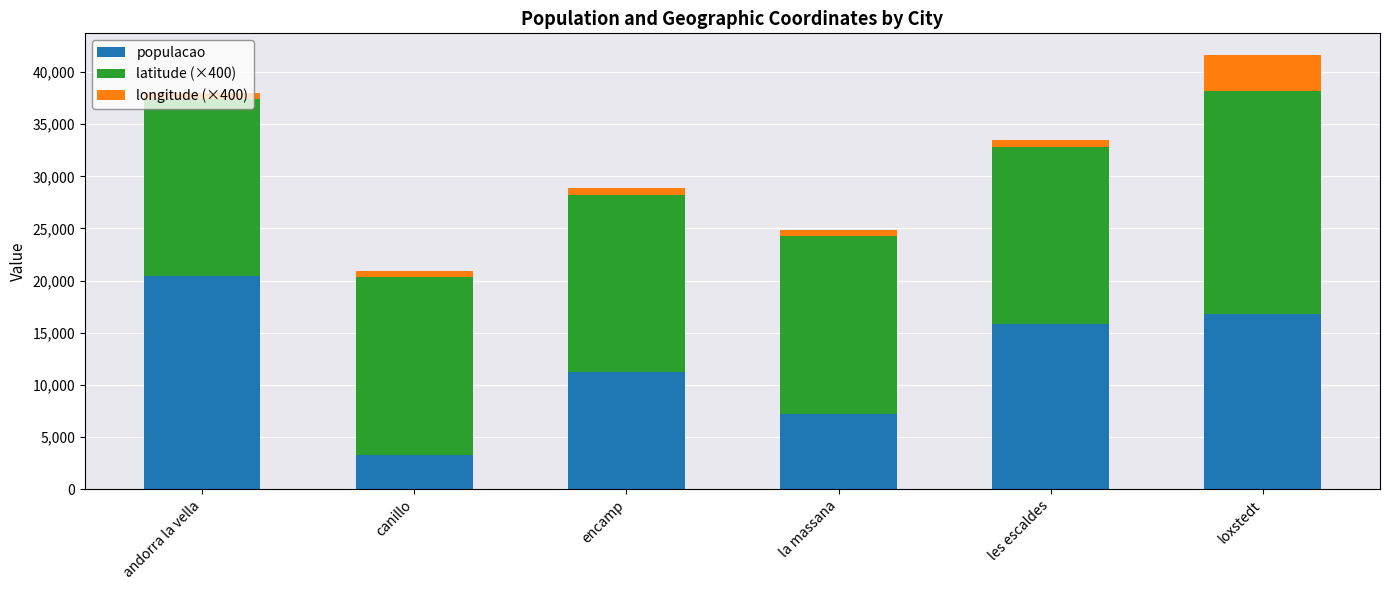

What is the difference between the maximum and minimum values in the populacao series?

17138.0